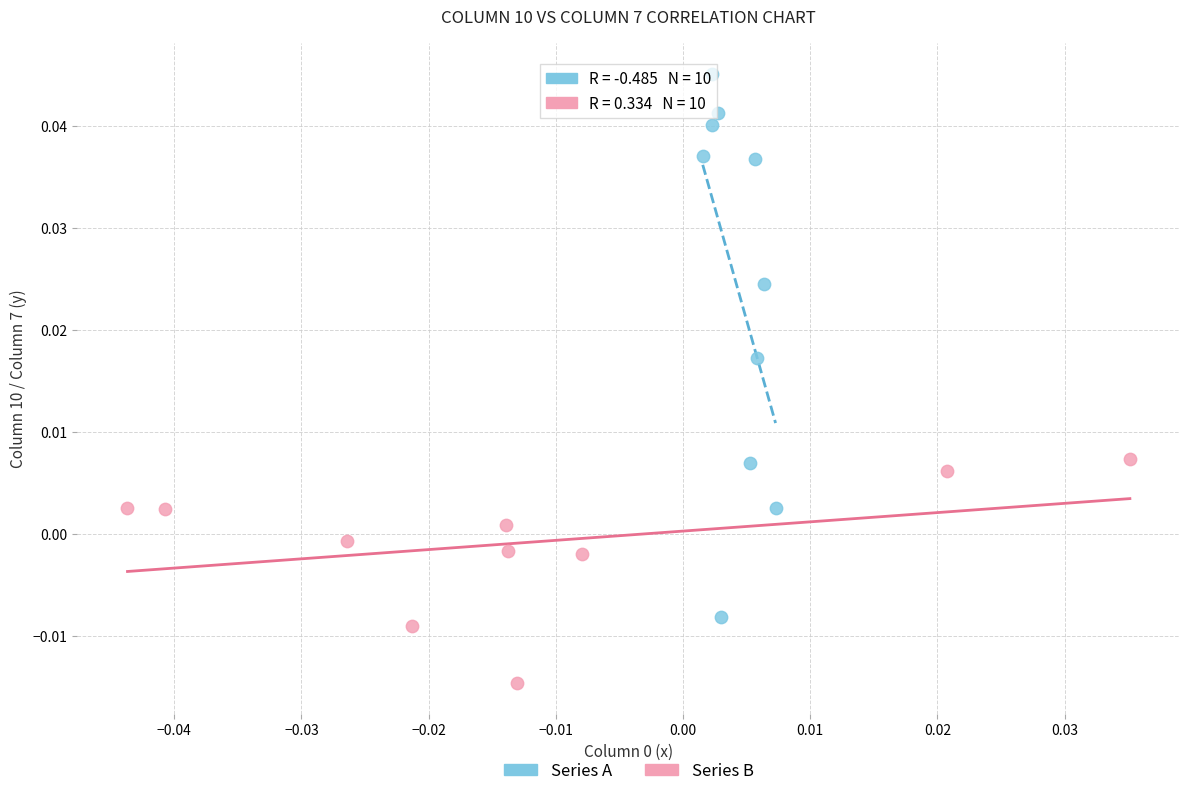

What are all the series names shown in the legend?

Series A, Series B